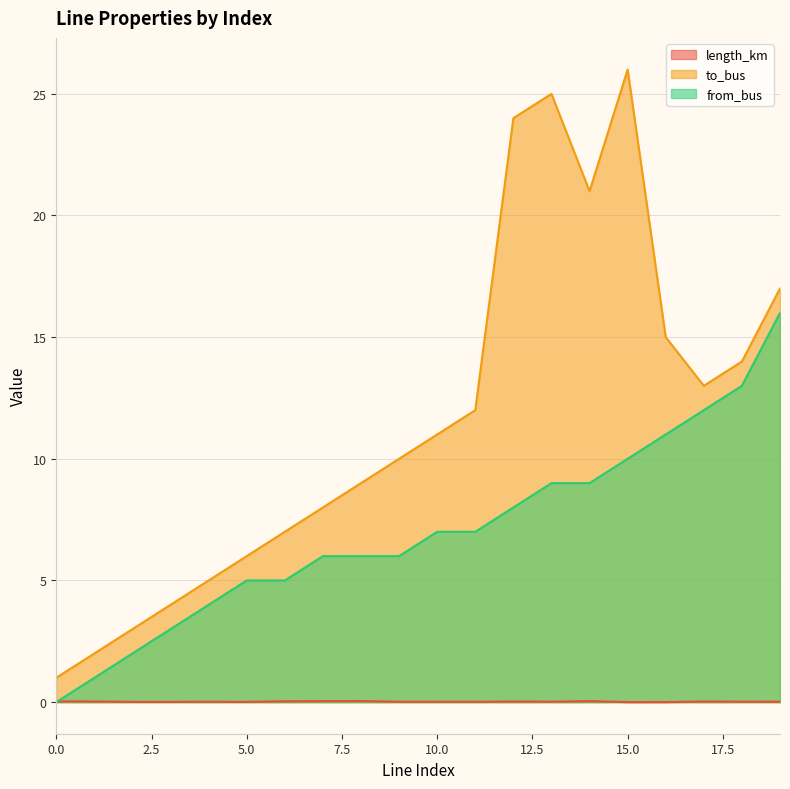

Reading left to right, extract all data points from this chart.

length_km: 0.0	0.0	0.0	0.0	0.0	0.0	0.0	0.0	0.0	0.0	0.0	0.0	0.0	0.0	0.0	0.0	0.0	0.0	0.0	0.0
to_bus: 1.0	2.0	3.0	4.0	5.0	6.0	7.0	8.0	9.0	10.0	11.0	12.0	24.0	25.0	21.0	26.0	15.0	13.0	14.0	17.0
from_bus: 0.0	1.0	2.0	3.0	4.0	5.0	5.0	6.0	6.0	6.0	7.0	7.0	8.0	9.0	9.0	10.0	11.0	12.0	13.0	16.0